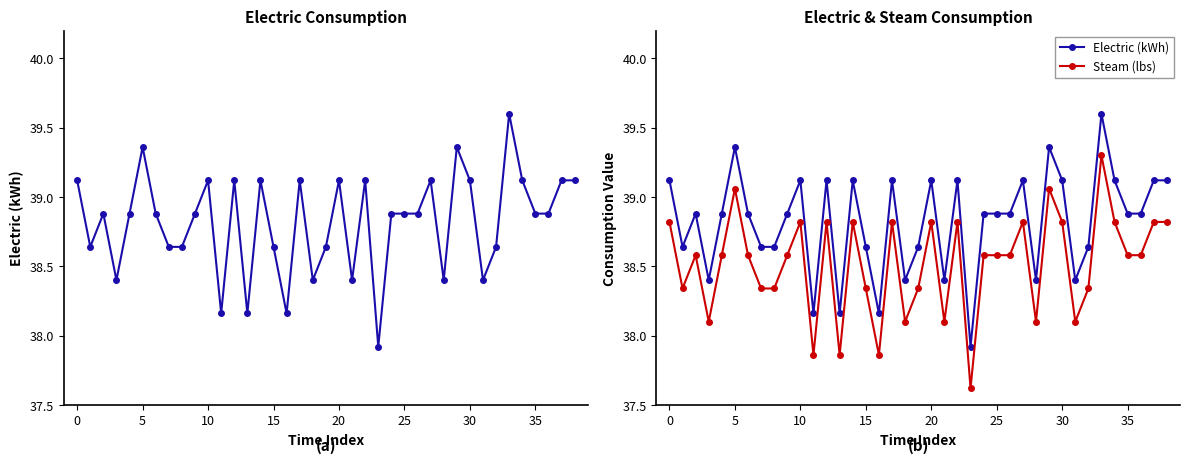

What is the spread (max minus min) of values at 16?

0.3